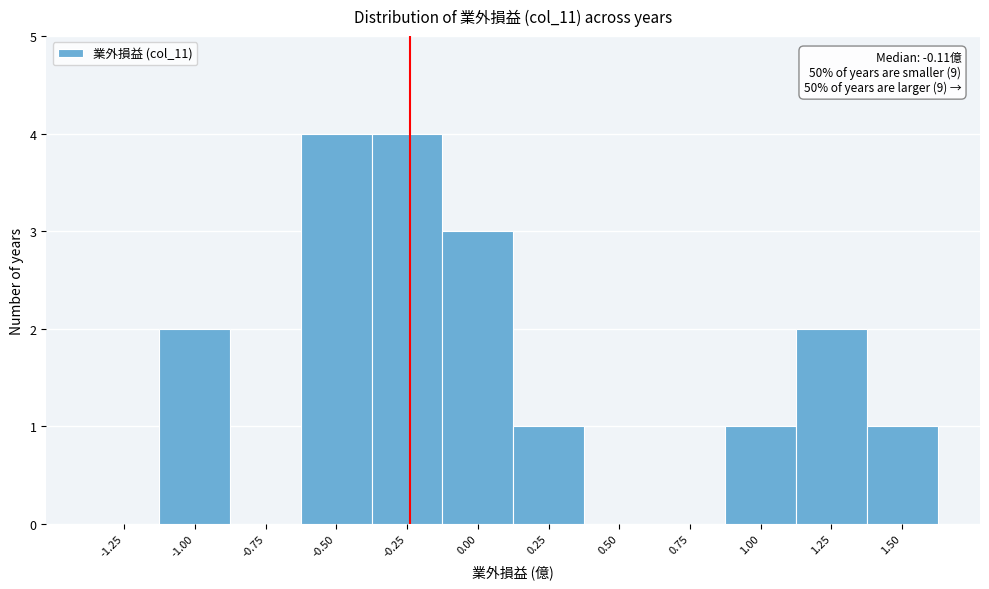

Reading left to right, list all the values displayed in this chart.

-1.25=0	-1.00=2	-0.75=0	-0.50=4	-0.25=4	0.00=3	0.25=1	0.50=0	0.75=0	1.00=1	1.25=2	1.50=1